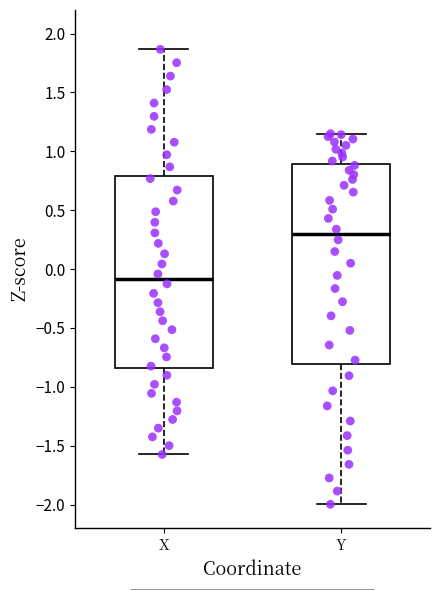

Comparing the boxes themselves (not the whiskers), which one is the tallest?

Y